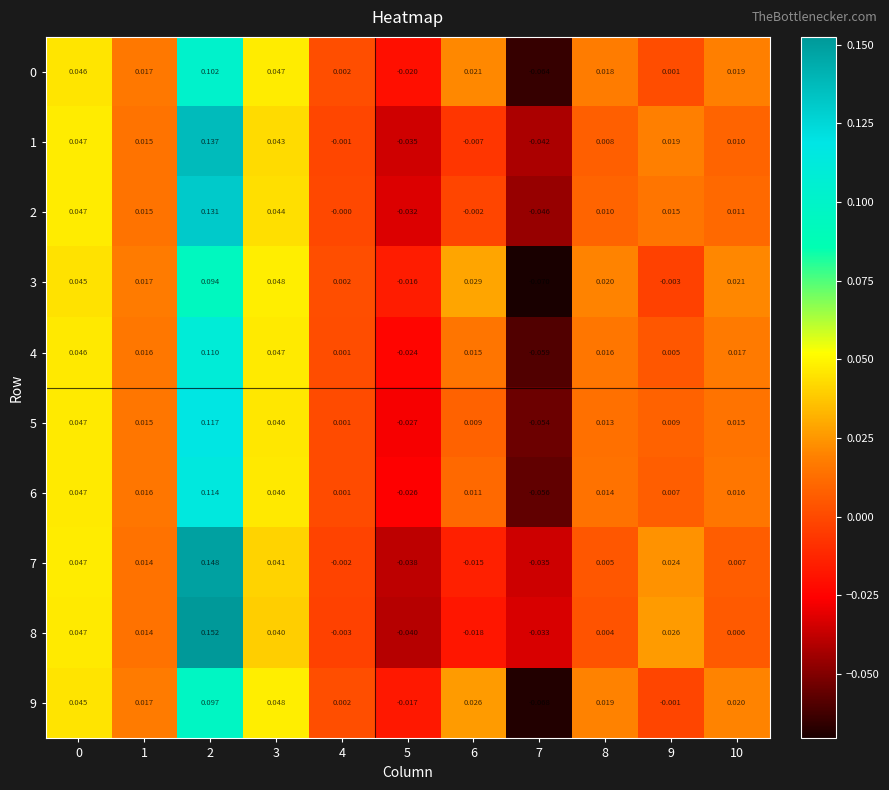

Is the value of 5 at 4 greater than the value of 9 at 5?

Yes